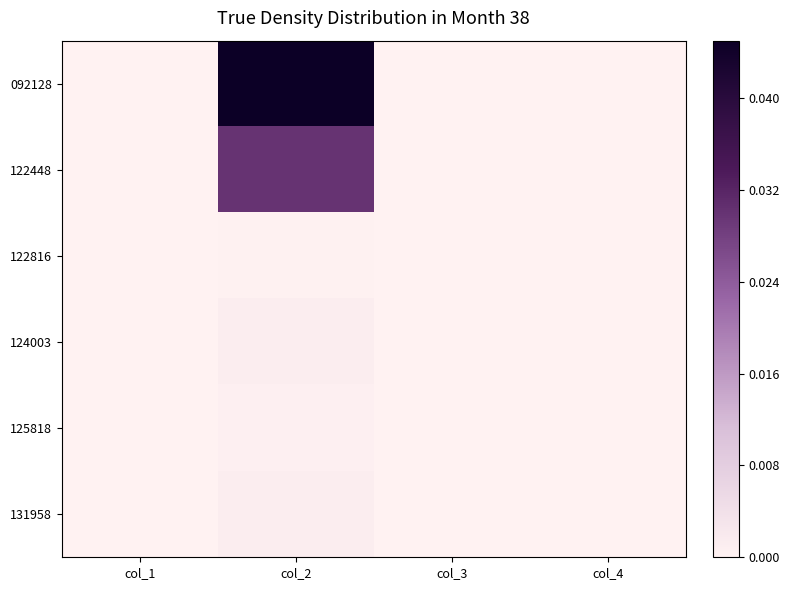

How many series are shown in this chart?

6